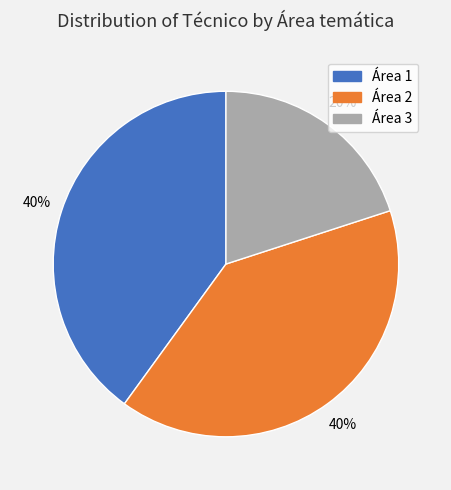

Approximately how many times larger is the value at Área 3 compared to Área 2?

0.5